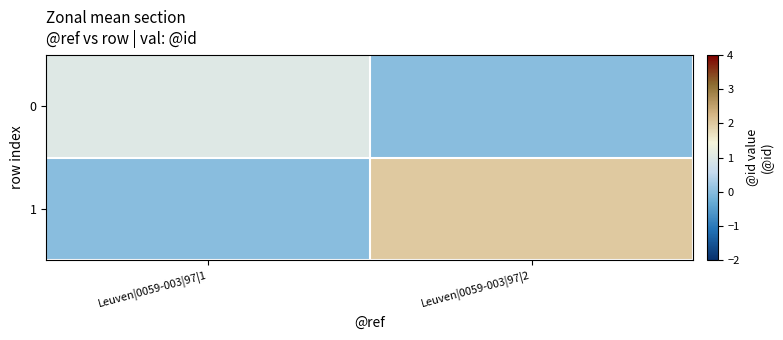

Which label corresponds to the largest value in the chart?

Leuven|0059-003|97|2